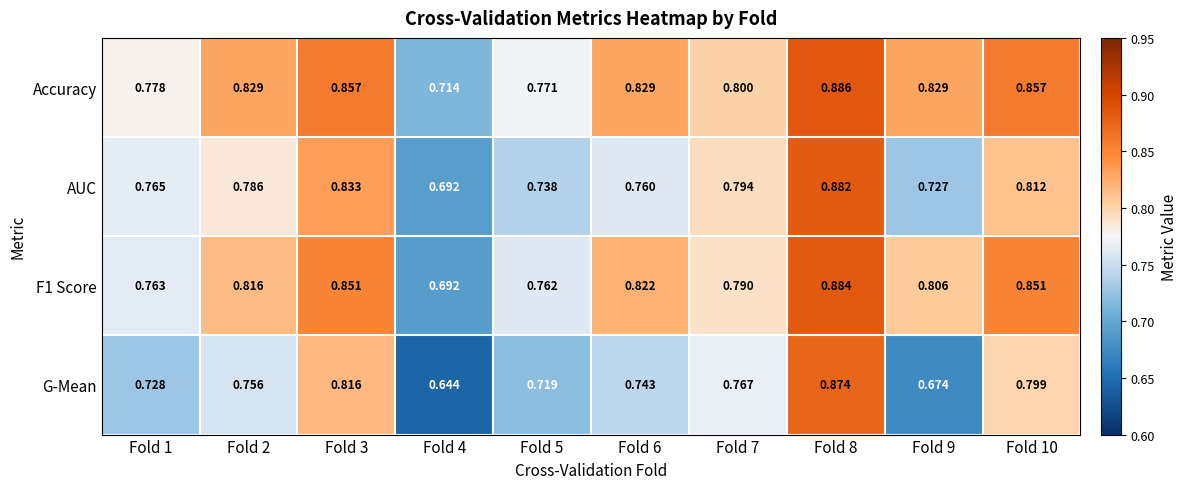

Which series has the widest spread of values?

G-Mean